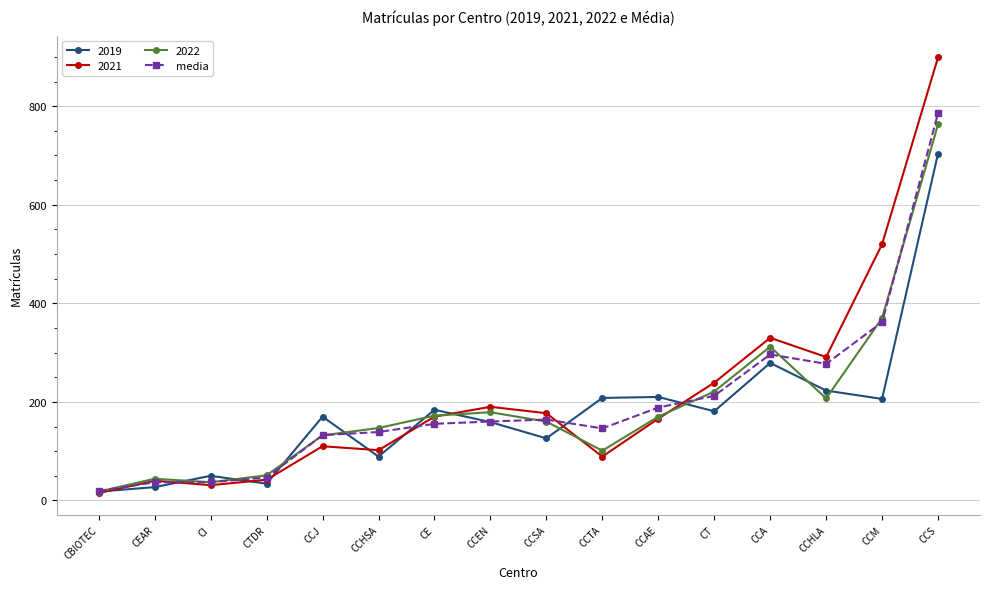

True or false: 2022 has more than 0 interior local peaks.

True